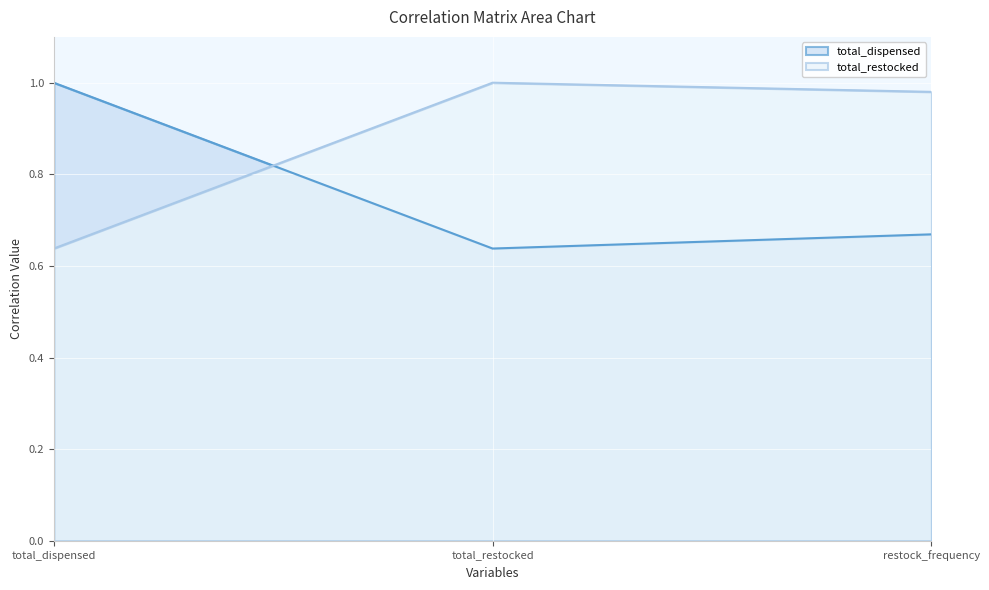

Reading left to right, what are all the values shown in this chart?

total_dispensed: 1.0	0.6	0.7
total_restocked: 0.6	1.0	1.0